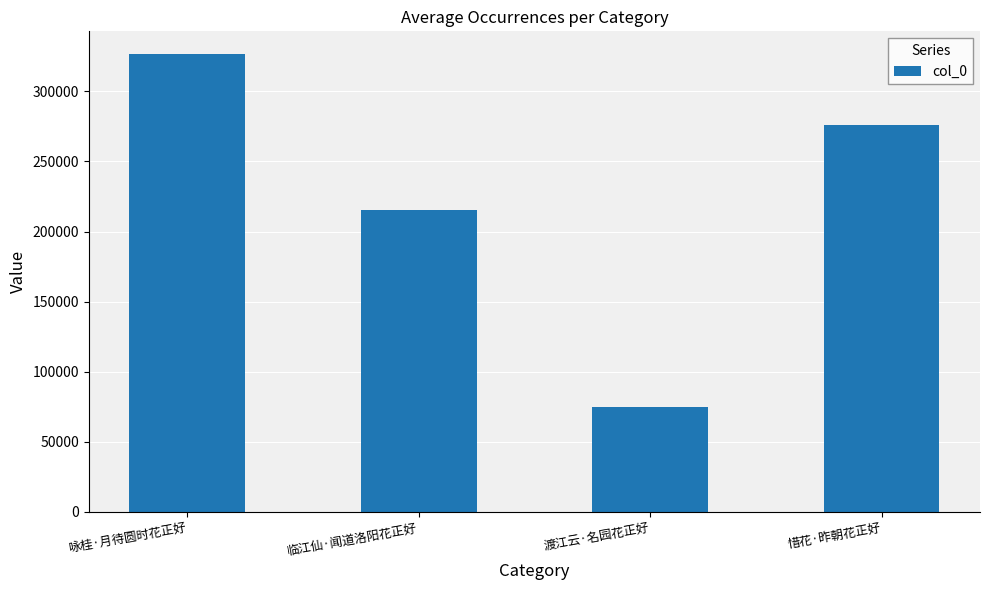

What is the label of the 3rd bar from the right?

临江仙·闻道洛阳花正好